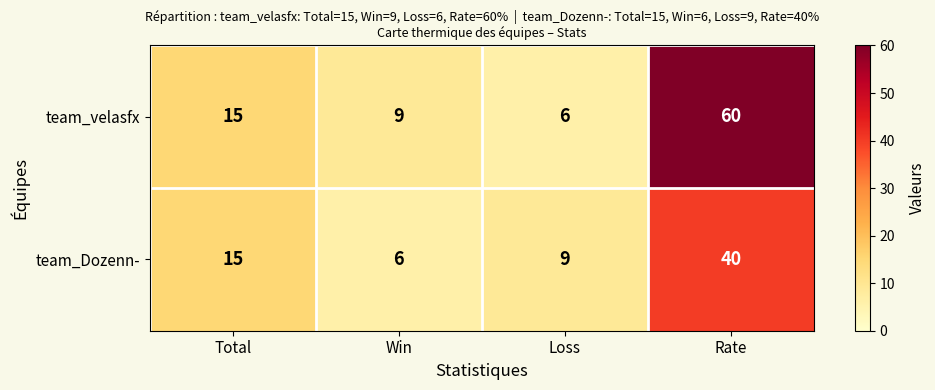

Reading left to right, what are all the values shown in this chart?

team_velasfx: 15	9	6	60
team_Dozenn-: 15	6	9	40